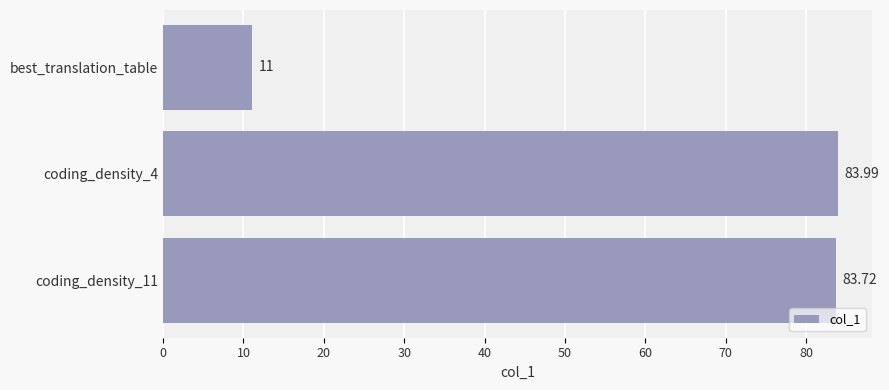

Between coding_density_4 and best_translation_table, which is larger?

coding_density_4